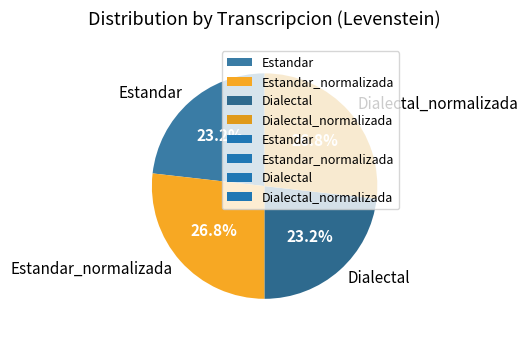

How many slices are in this pie chart?

4